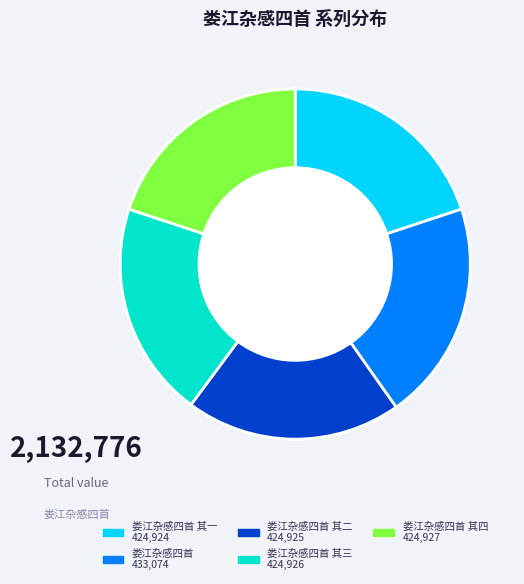

Is there any slice that represents more than half of the pie?

No